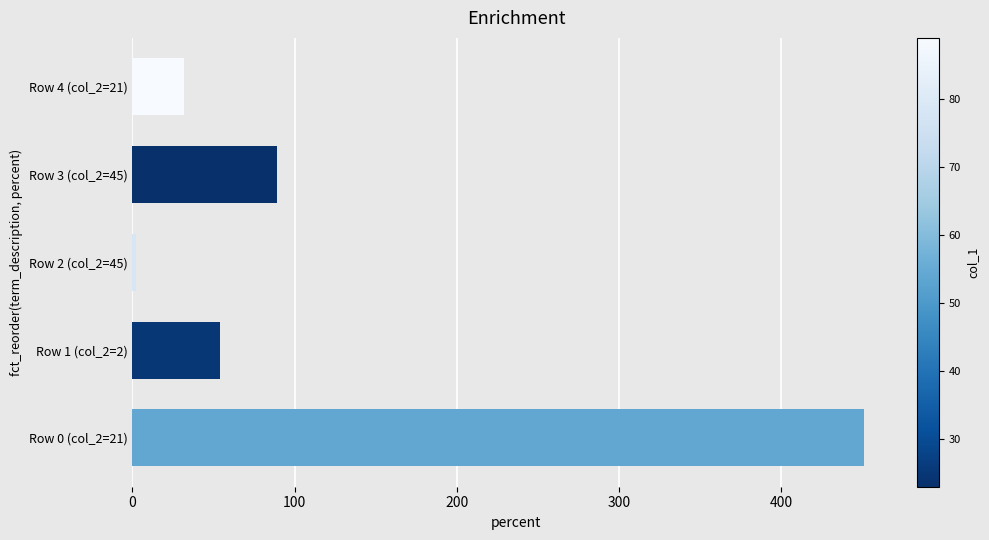

Rank the categories by value from lowest to highest.

Row 2 (col_2=45), Row 4 (col_2=21), Row 1 (col_2=2), Row 3 (col_2=45), Row 0 (col_2=21)